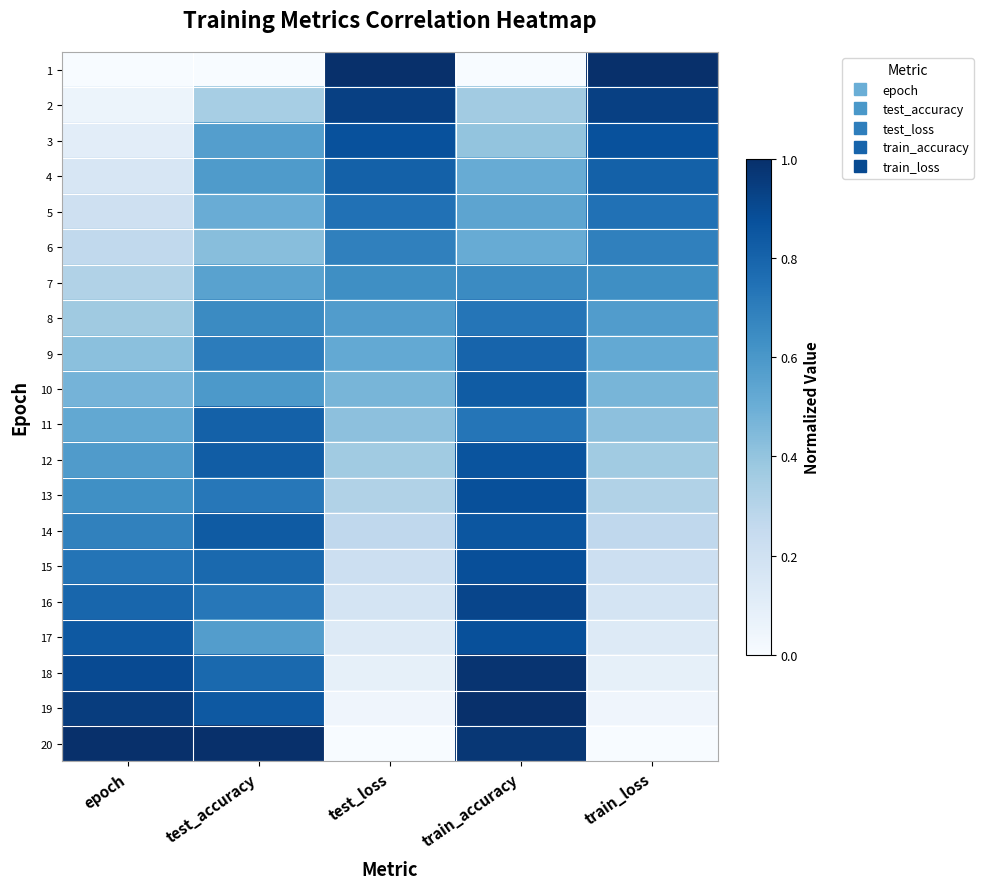

Which category has the highest value across all series?

test_loss